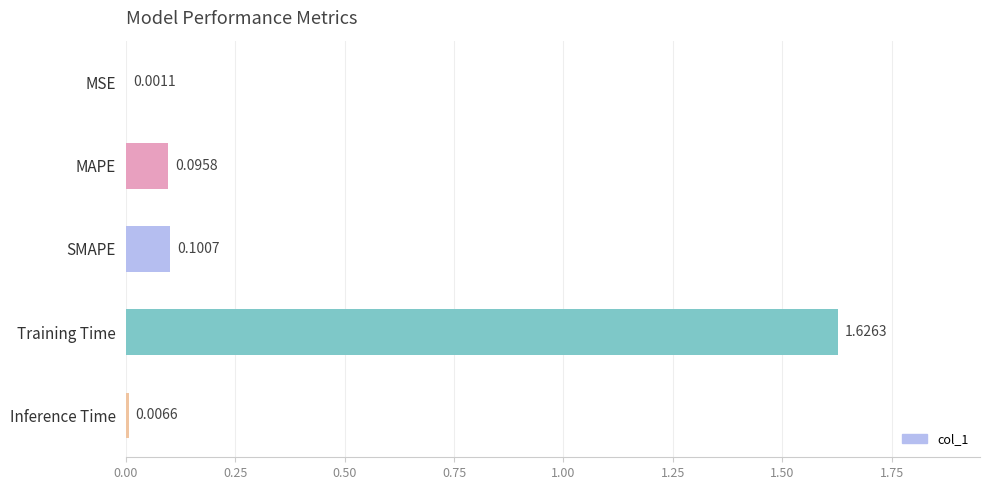

What is the sum of all values?

1.8